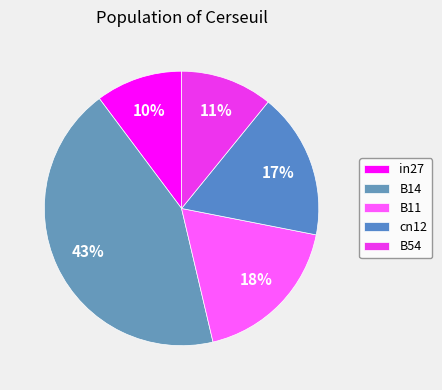

How many segments does this pie chart have?

5